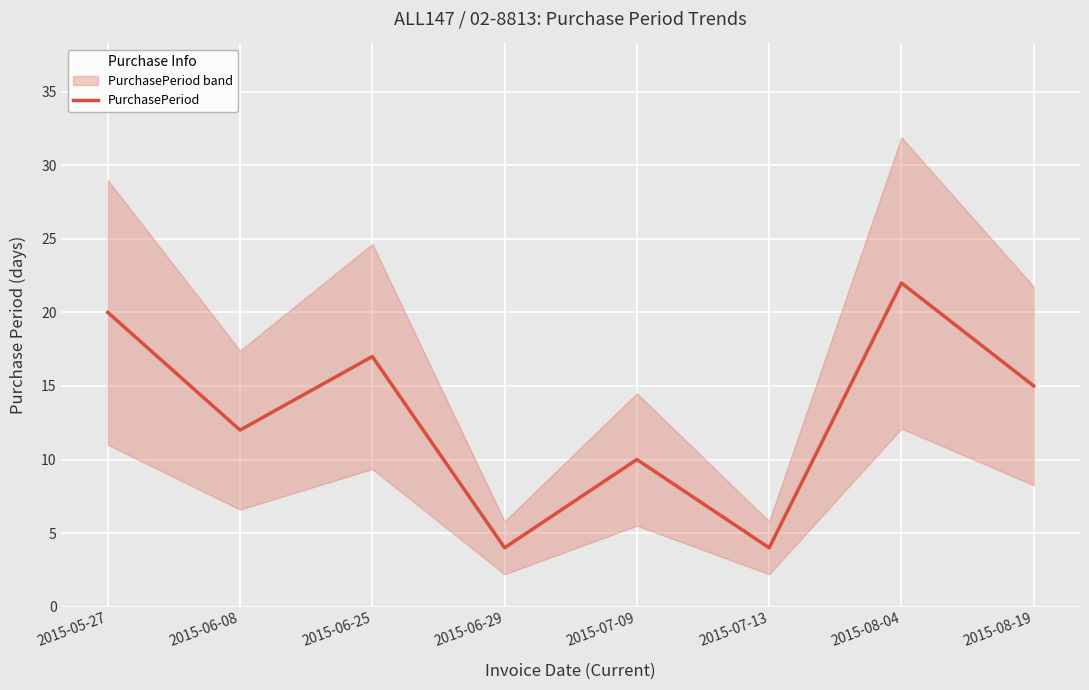

Is it true that the value at 2015-05-27 is 20?

True